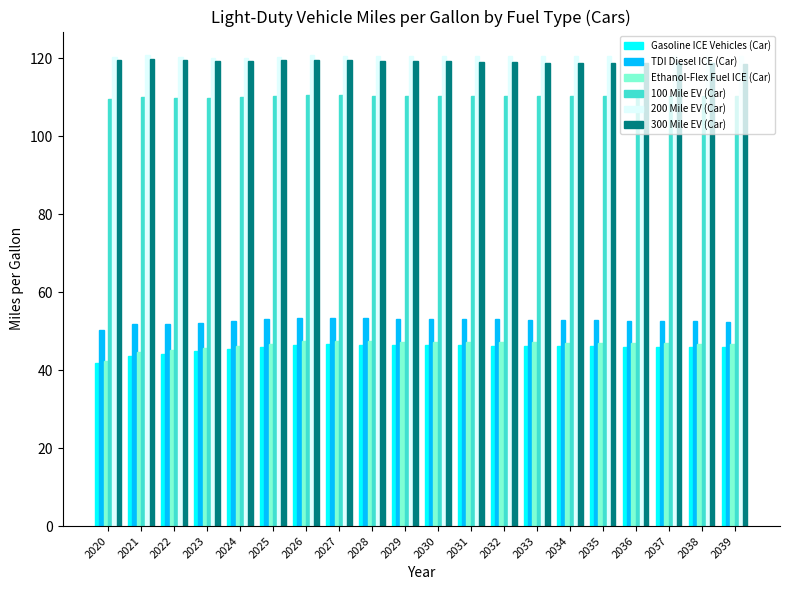

What is the approximate value of Gasoline ICE Vehicles (Car) at 2033?

46.2